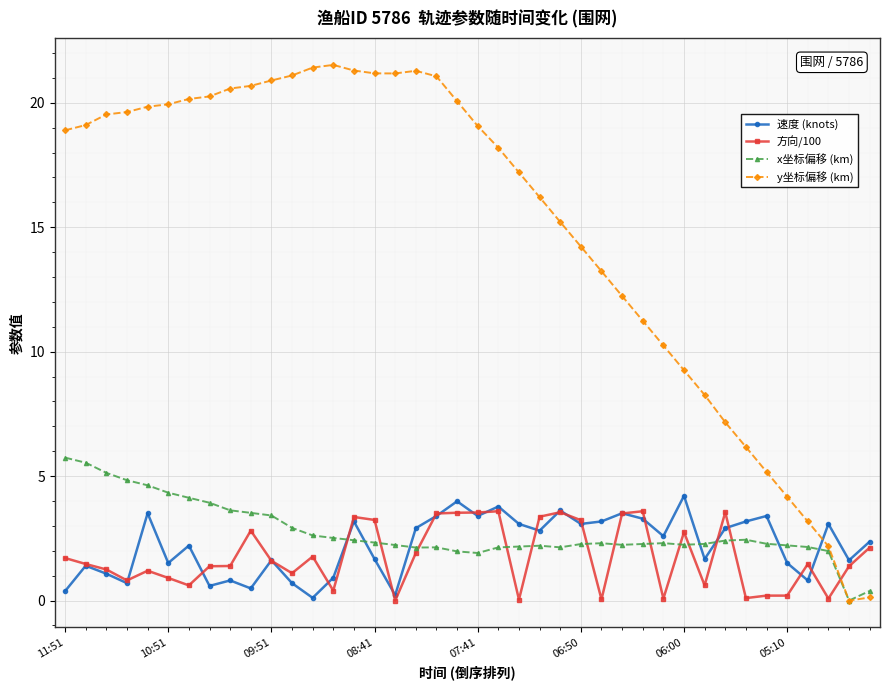

Is this an area chart (filled region under the line)?

No